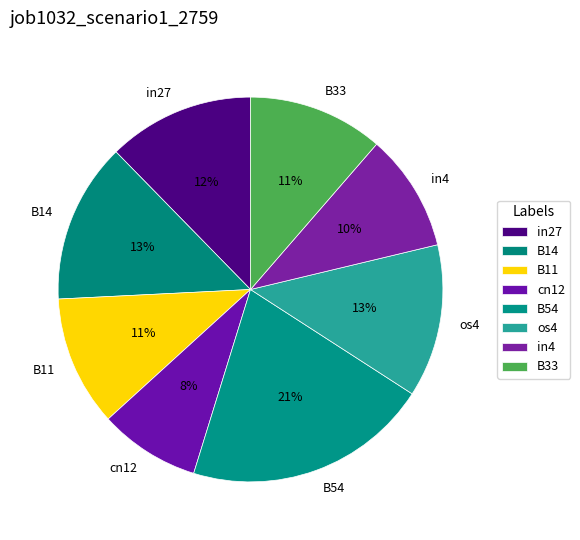

What is the smallest slice in the pie chart?

cn12